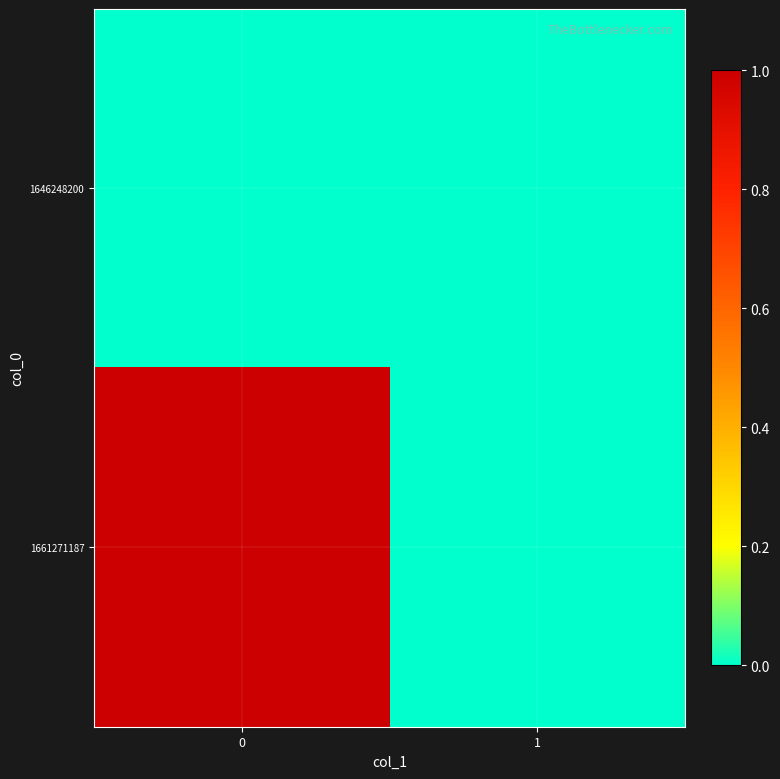

List the series in order of their overall mean, highest first.

1661271187, 1646248200